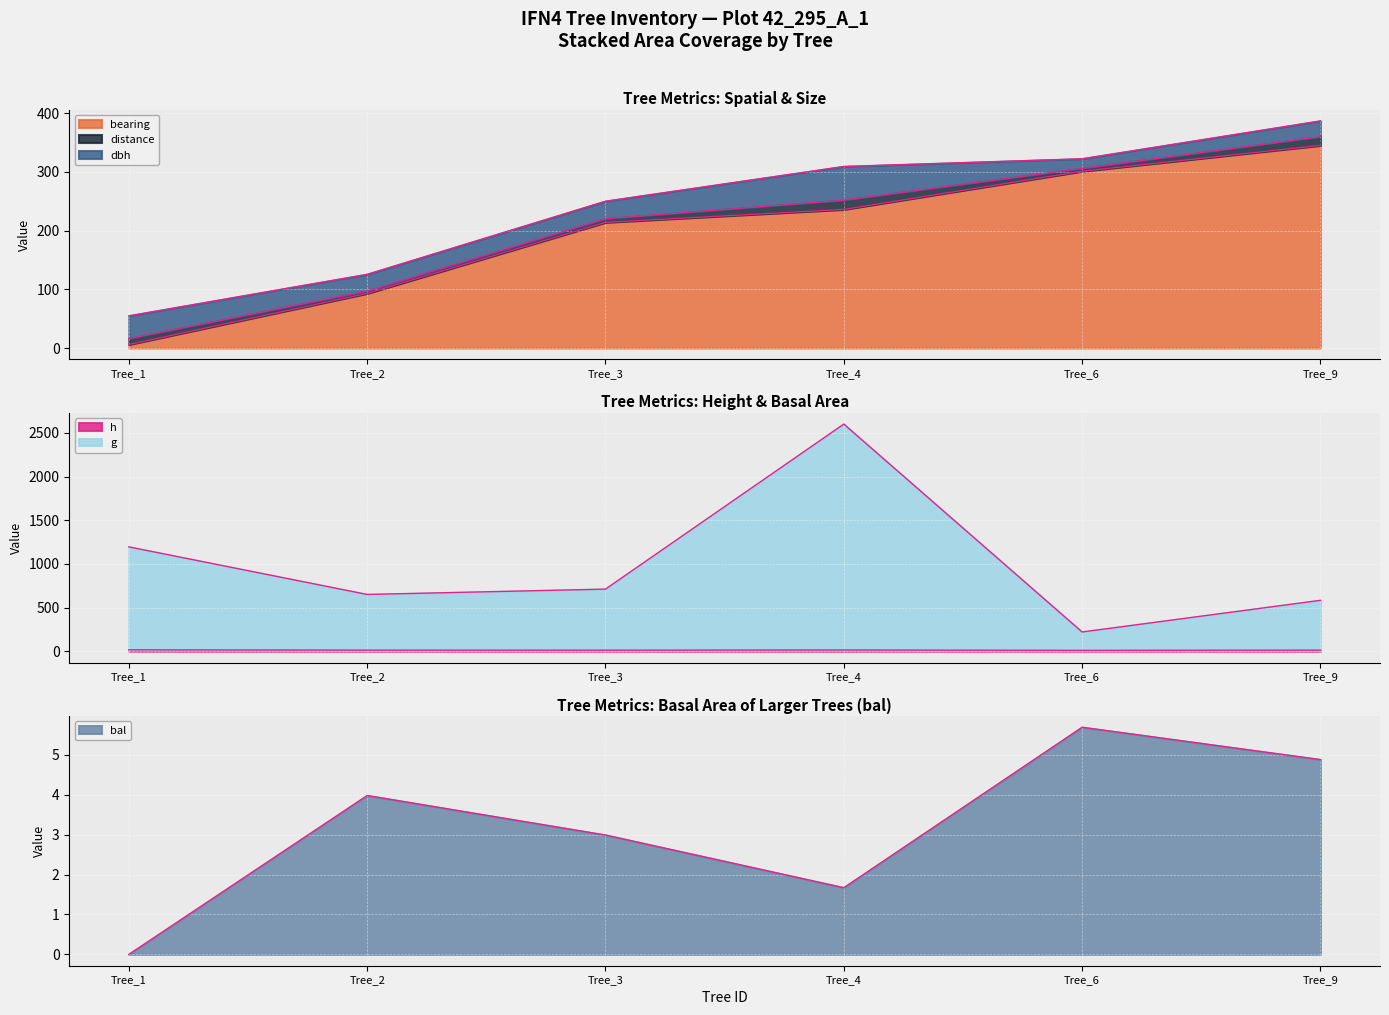

True or false: bal has a value of 7.8 at Tree_9.

False